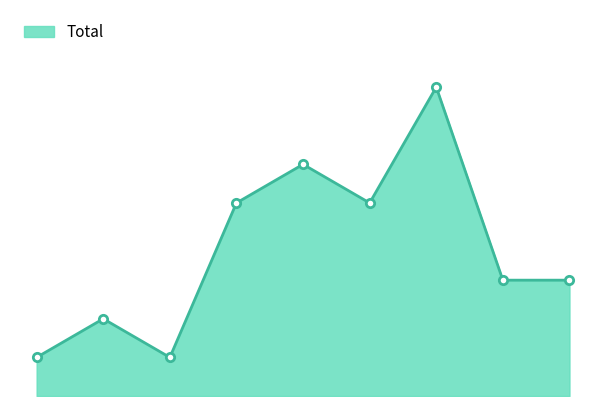

Does the chart have visible grid lines?

No